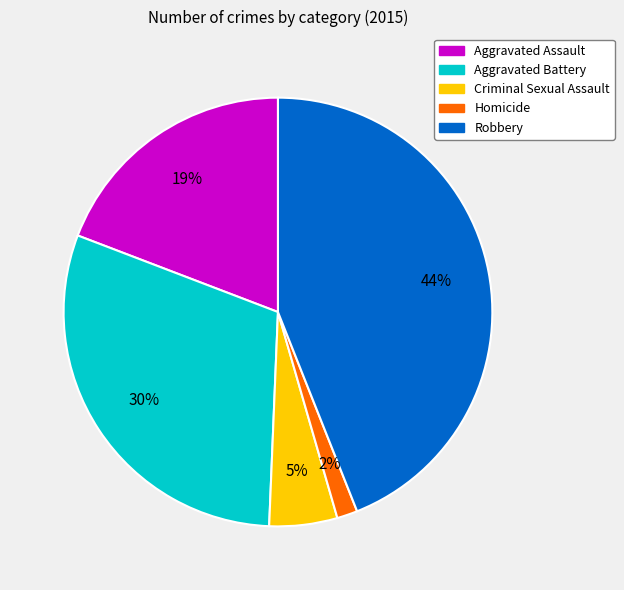

True or false: Homicide accounts for 17% of the total.

False